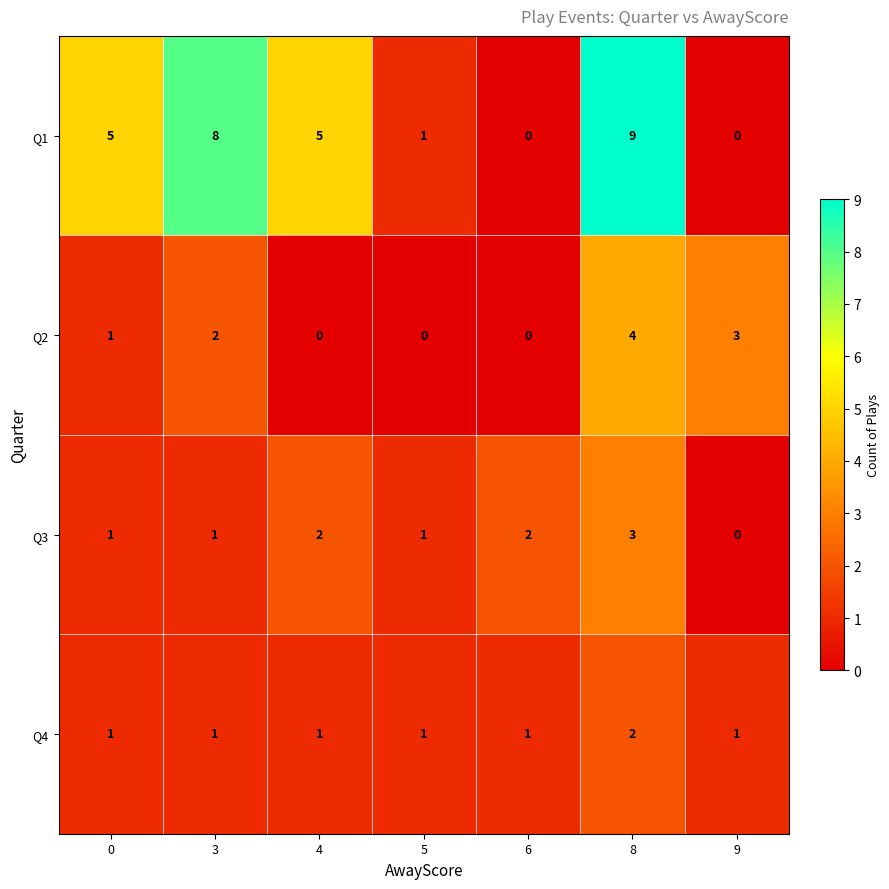

What is the difference between the maximum and minimum values in the Q2 series?

4